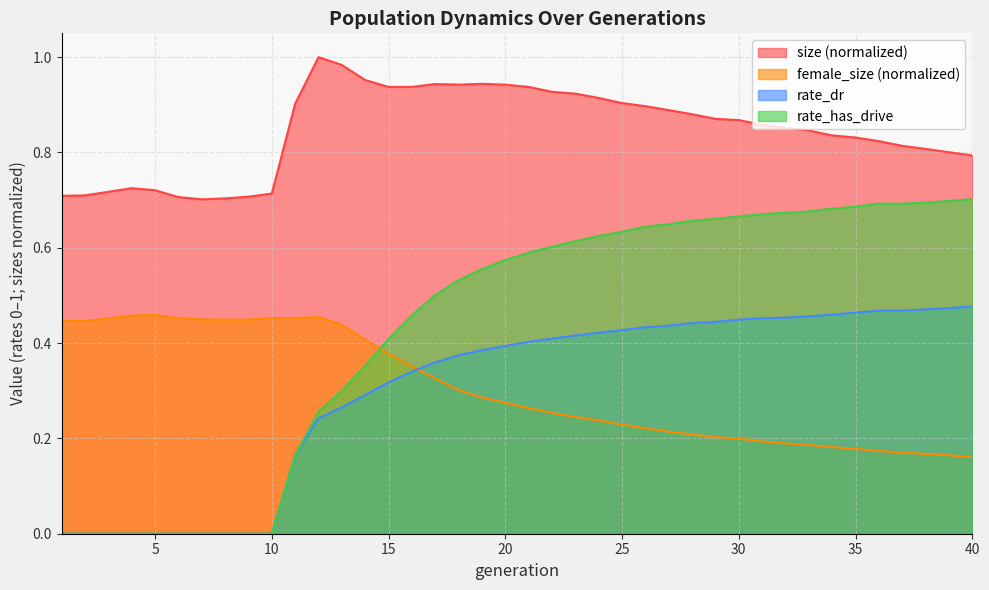

What is the spread (max minus min) of values at 12?

0.8